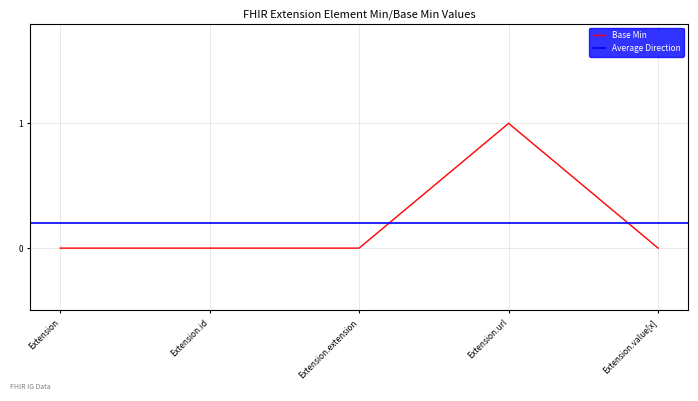

At which category does the chart reach its minimum across all series?

Extension